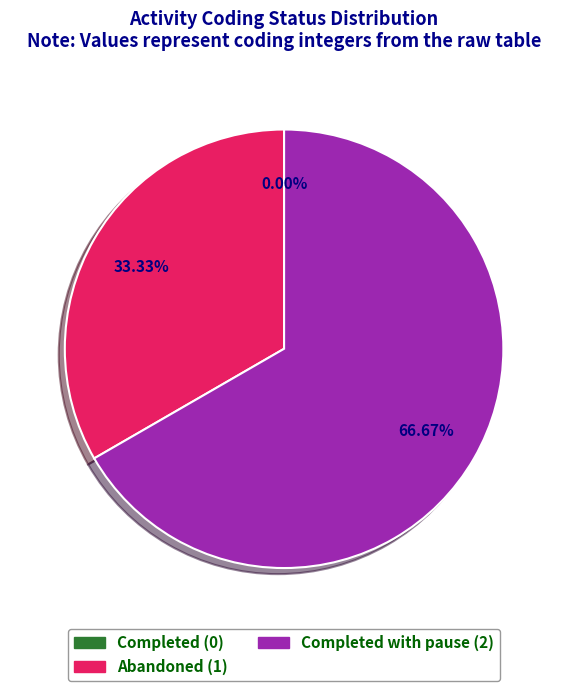

What percentage is the Completed with pause slice, to the nearest percent?

67%